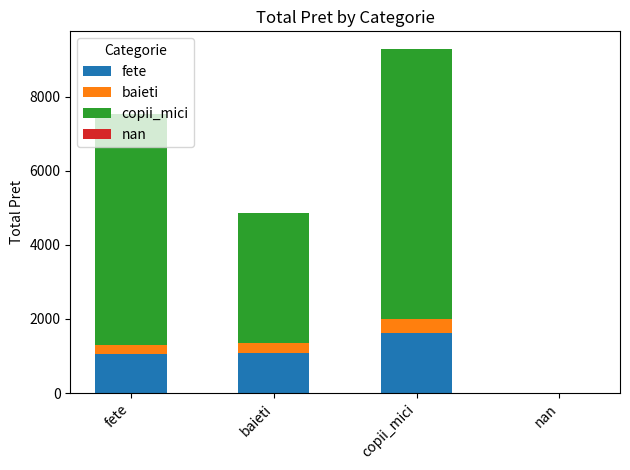

What is the total value across all series at fete?

7538